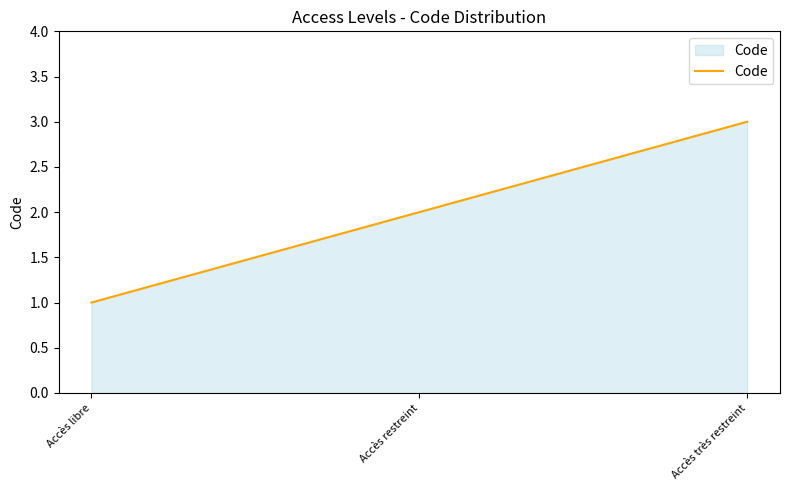

Count the number of data series in this chart.

1